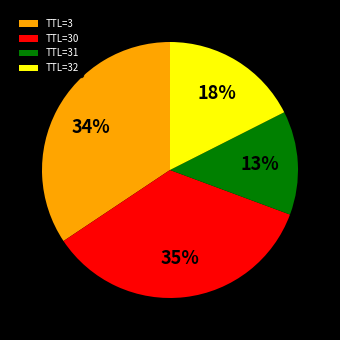

Combined, do TTL=30 and TTL=3 account for over 50%?

Yes